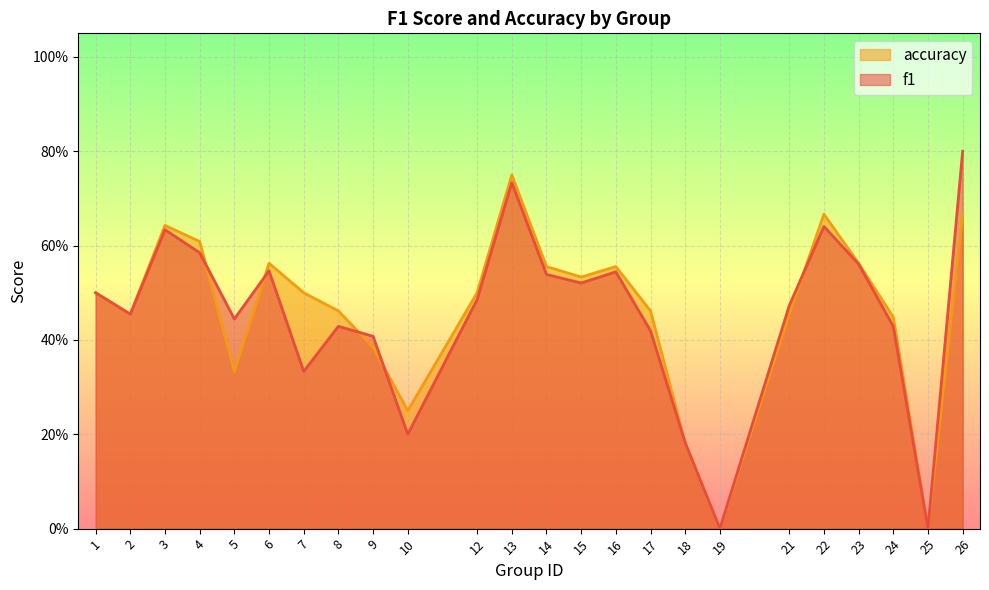

True or false: f1 has more than 2 points higher than both neighbors.

True